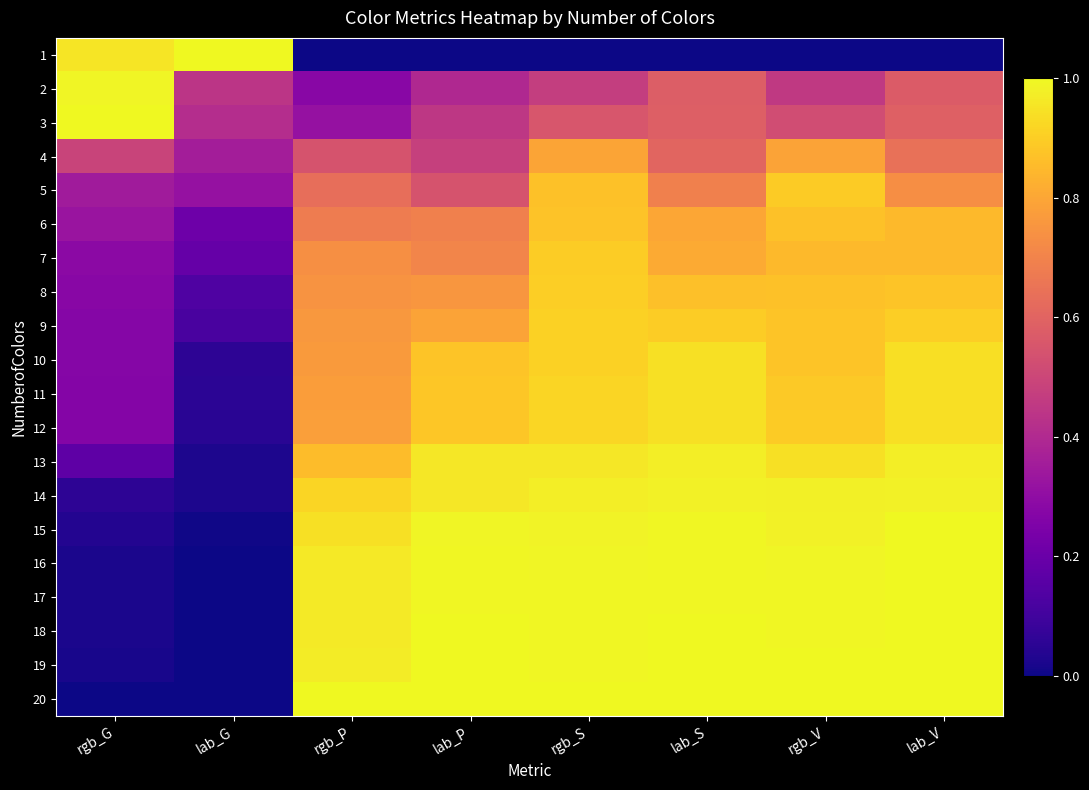

How many series are shown in this chart?

20